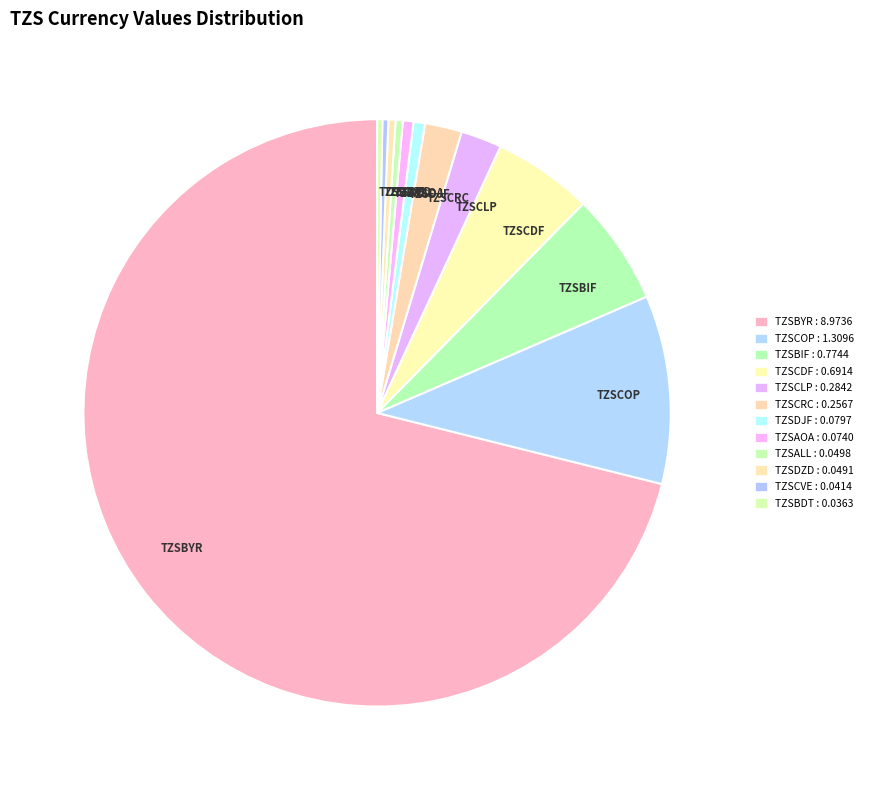

Is the sum of TZSCDF and TZSBDT greater than half?

No